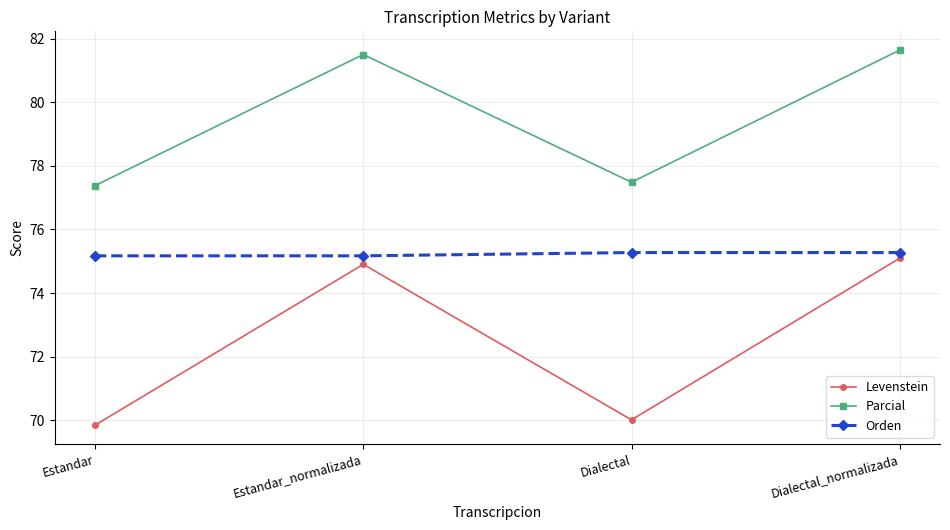

Between Estandar and Dialectal, which series saw the biggest shift?

Levenstein